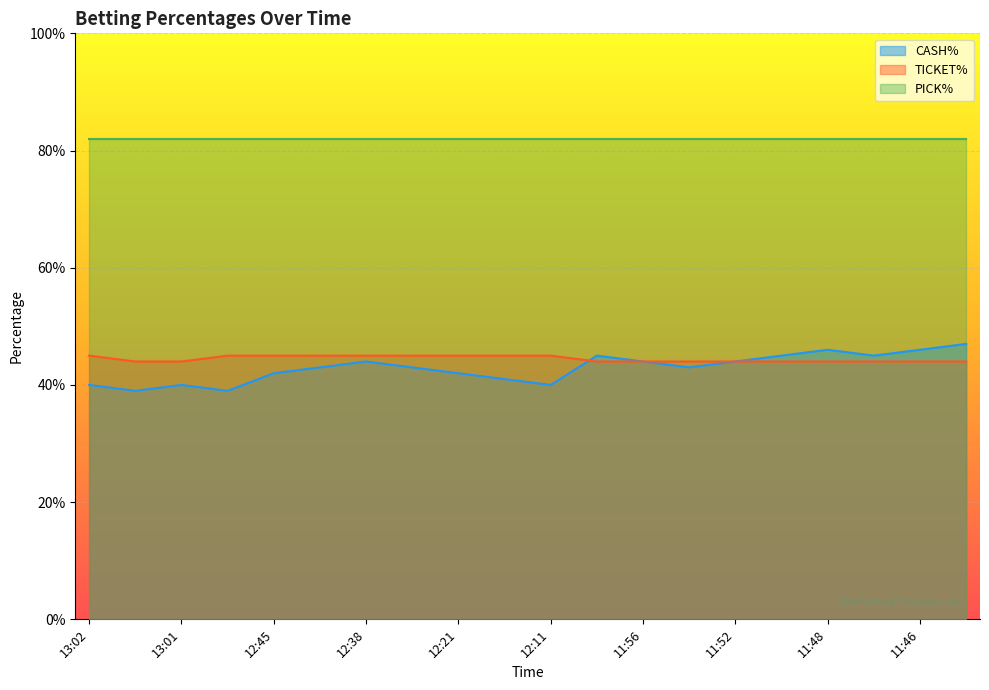

True or false: TICKET% has more than 1 points higher than both neighbors.

False